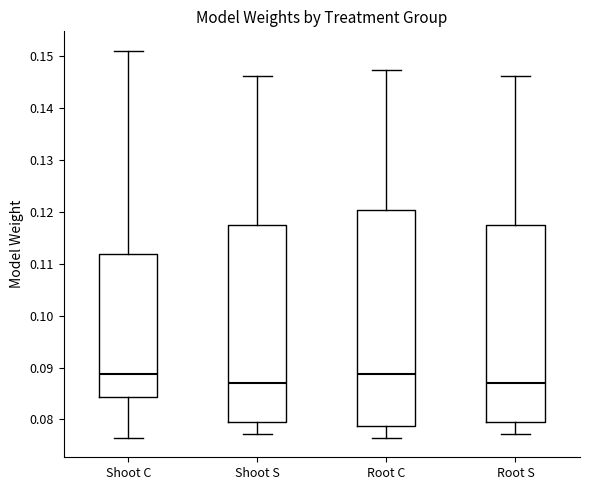

Which box is the tallest, from its lower edge to its upper edge?

Root C